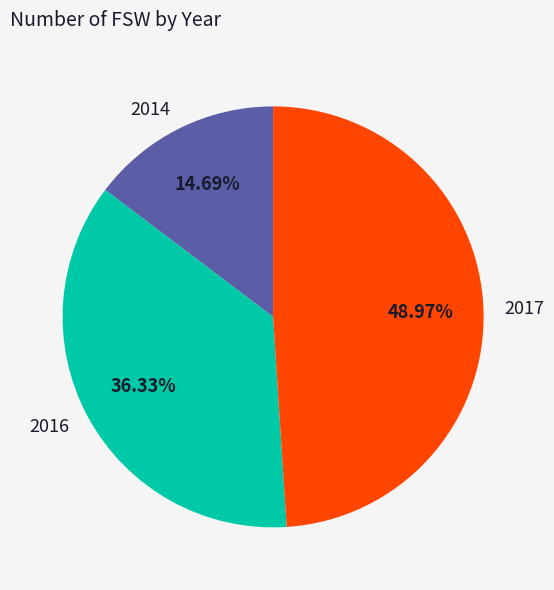

To the nearest percent, what is the difference between the 2016 and 2017 slice percentages?

13%